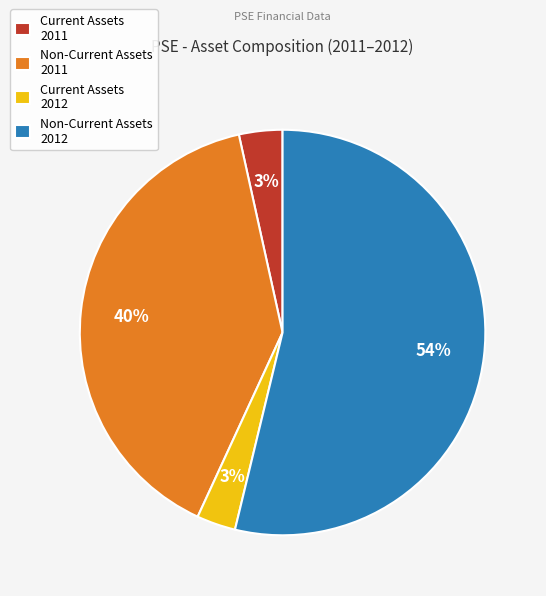

What percentage is the Non-Current Assets 2012 slice, to the nearest percent?

54%